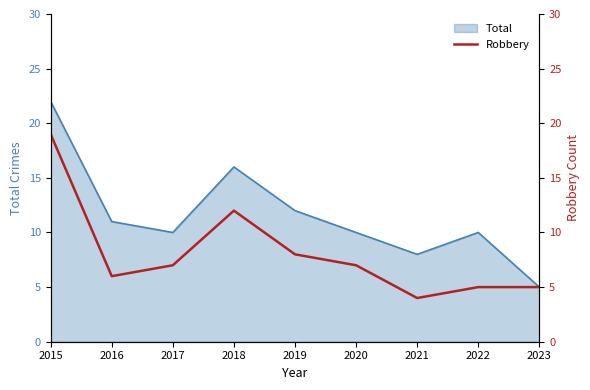

What is the maximum value for Total?

22